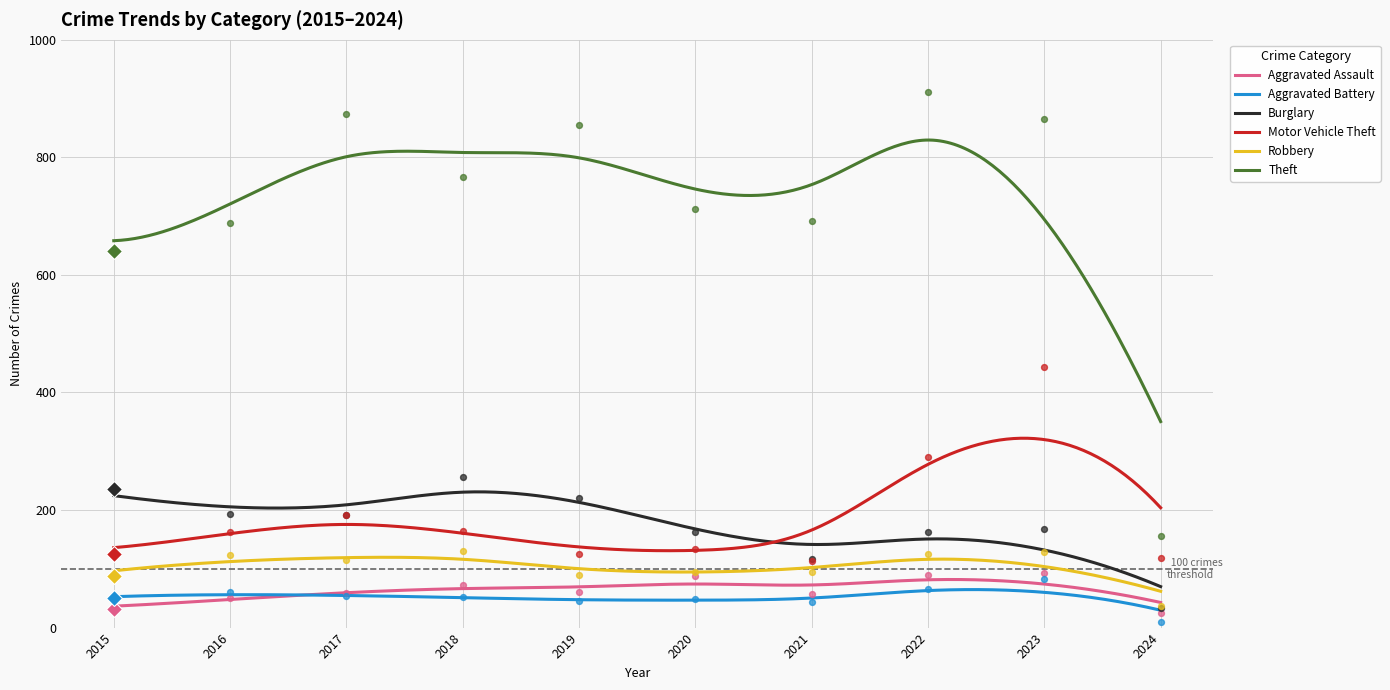

Which series reaches the minimum Y coordinate?

Aggravated Battery